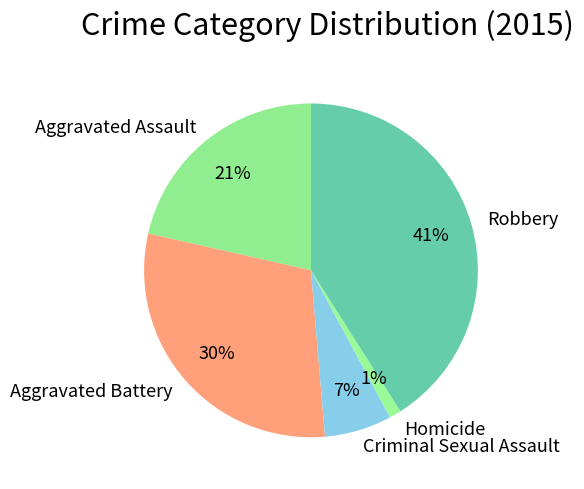

Is it true that Robbery is 41% of the pie?

True